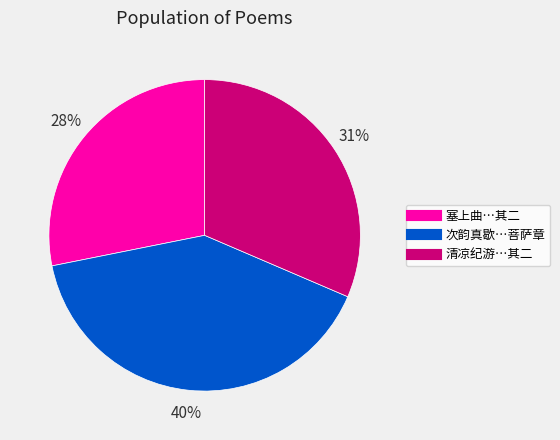

To the nearest percent, what is the average slice percentage?

33%